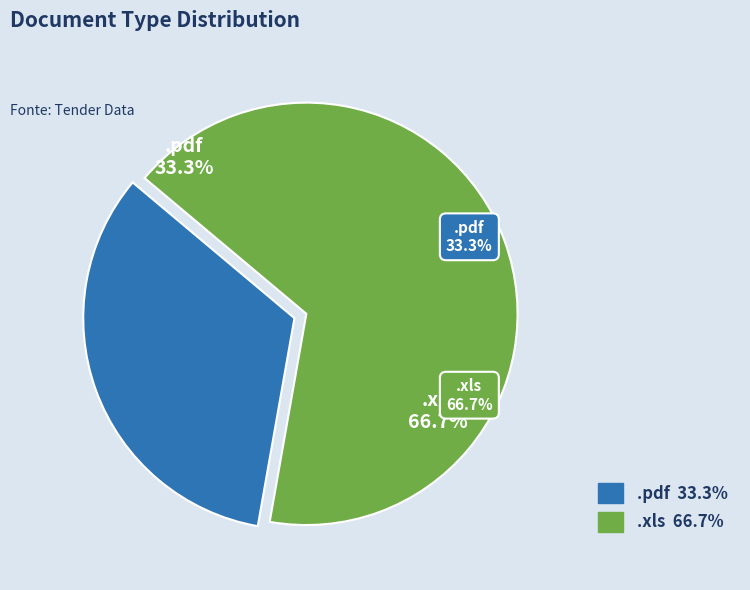

How many slices are in this pie chart?

2